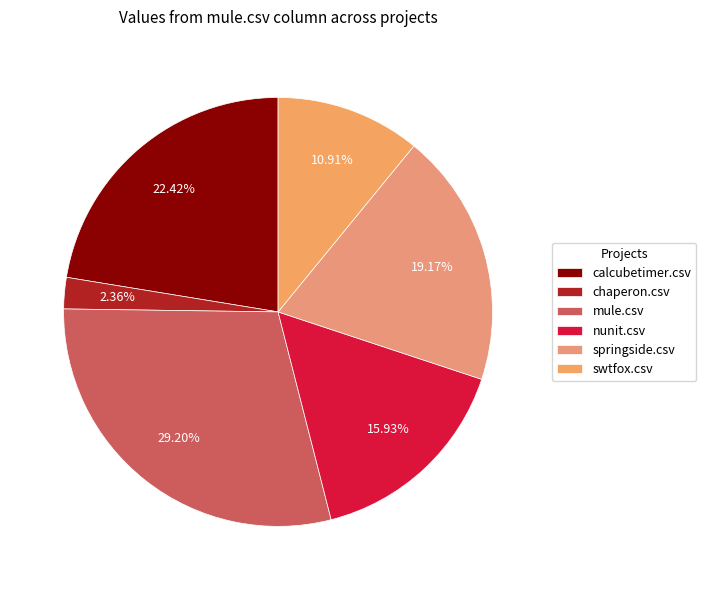

How many segments does this pie chart have?

6